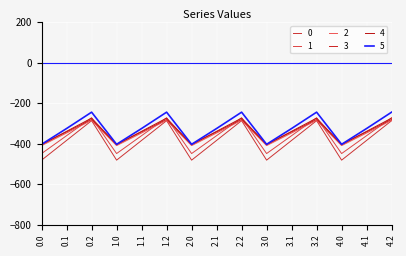

What are all the series names shown in the legend?

0, 1, 2, 3, 4, 5